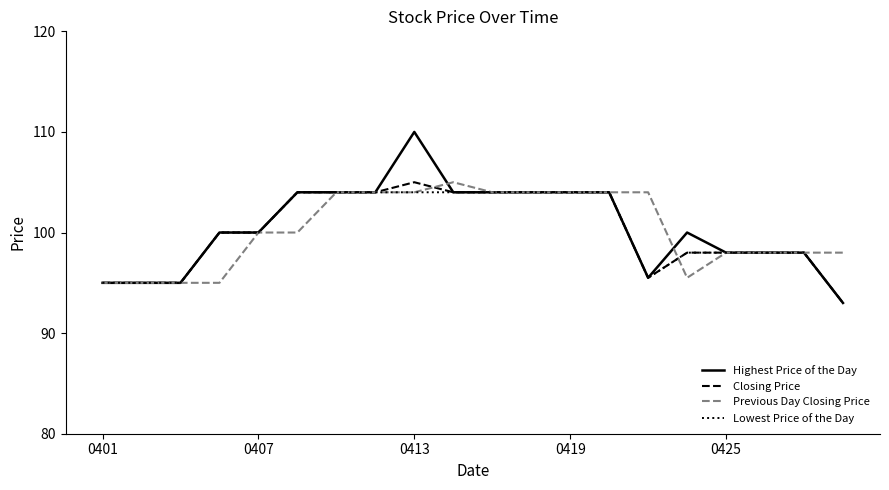

Which series has the largest range (max minus min)?

Highest Price of the Day